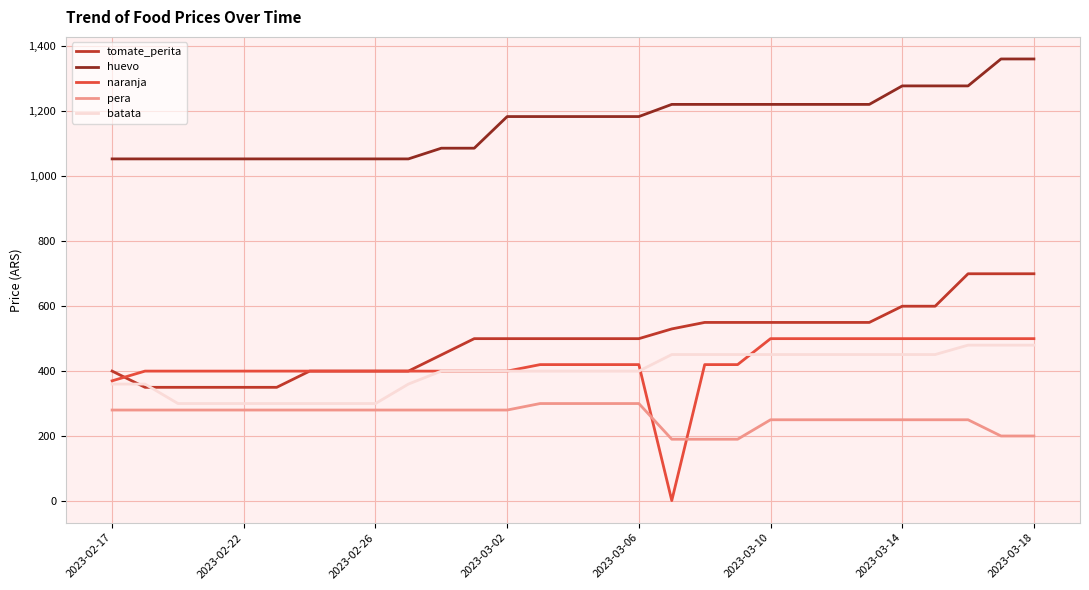

Rank the series by their maximum value, from highest to lowest.

huevo, tomate_perita, naranja, batata, pera